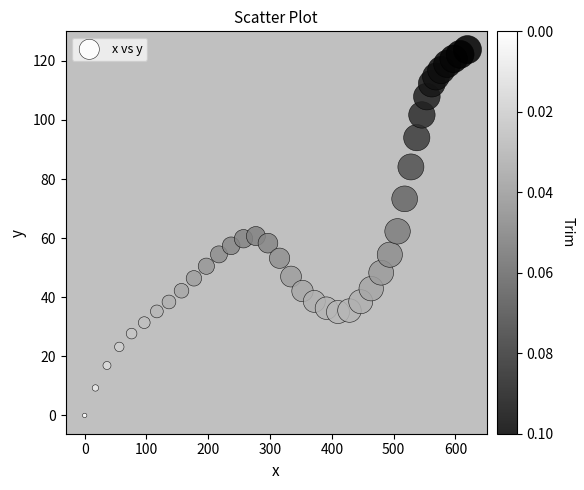

What is the range of Y values (max minus min)?

123.8